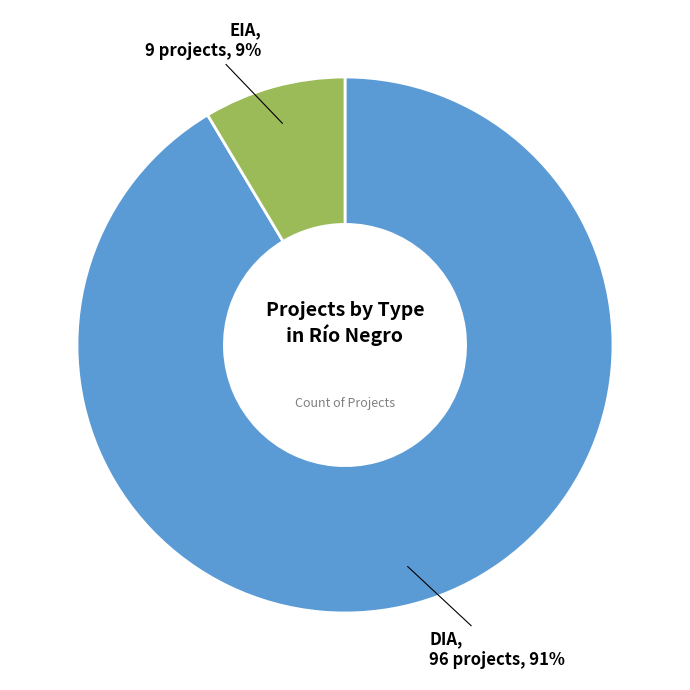

To the nearest percent, what is the average slice percentage?

50%